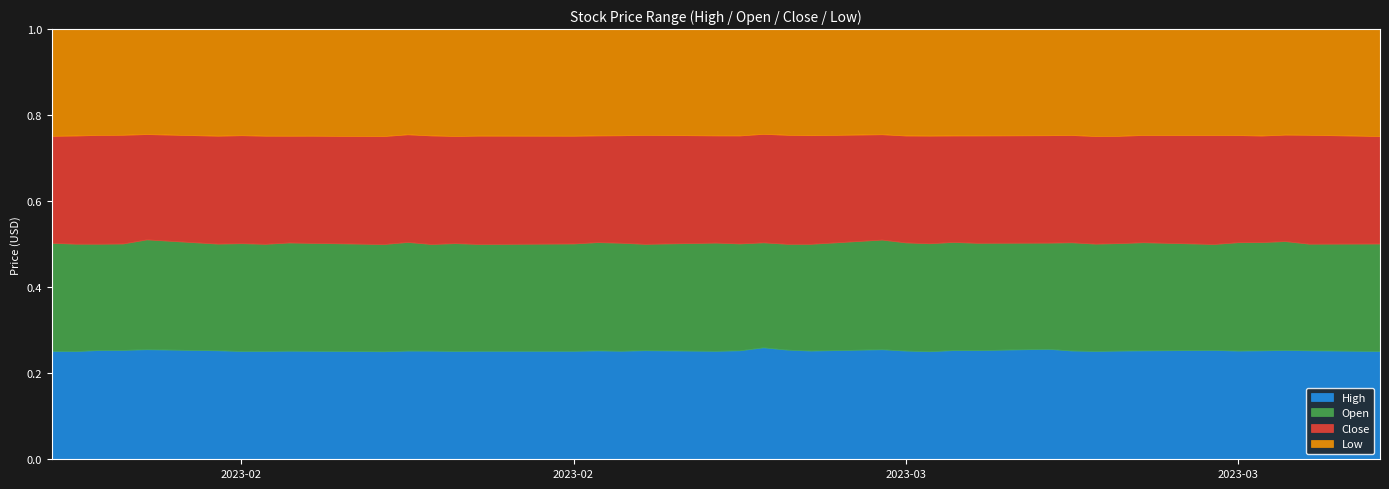

Between 2023-02-09 and 2023-03-20, which series saw the biggest shift?

Open